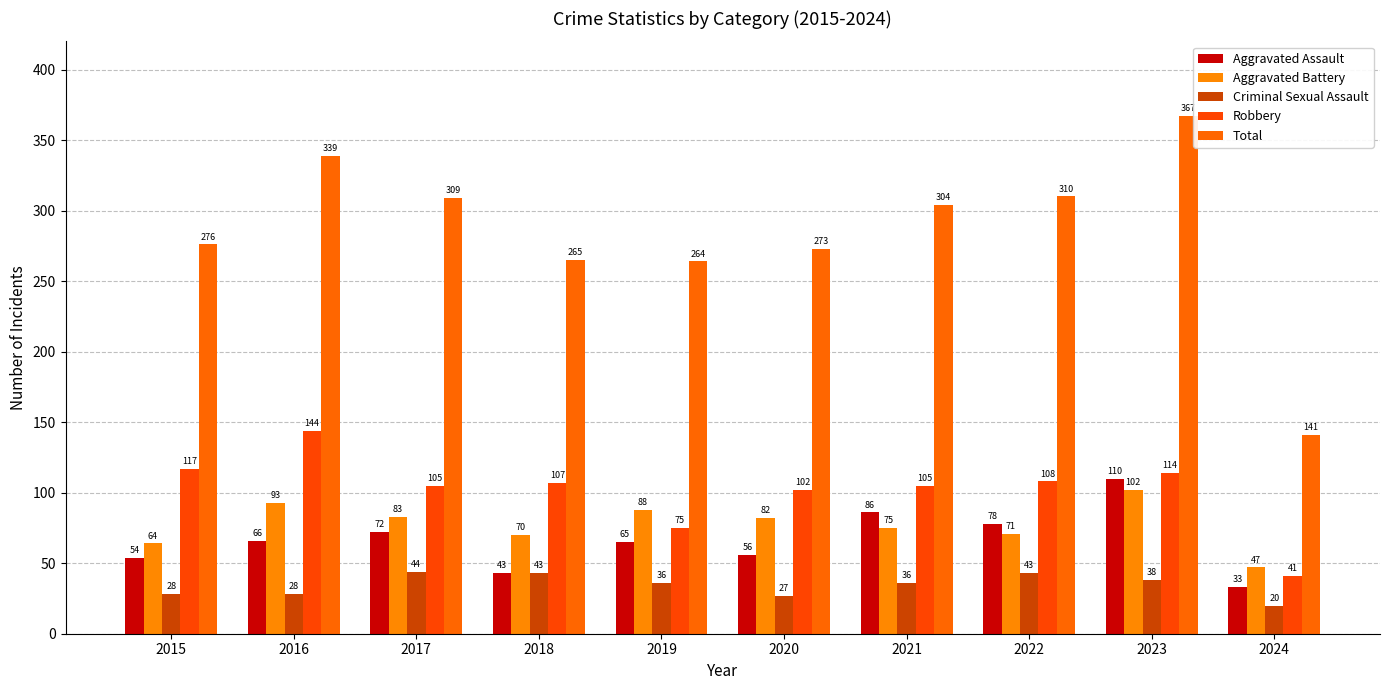

How many distinct data groups are displayed?

5